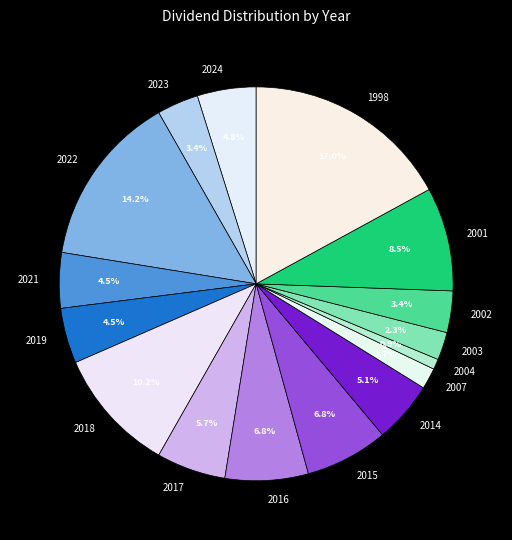

To the nearest percent, what percentage of the pie is 2018?

10%